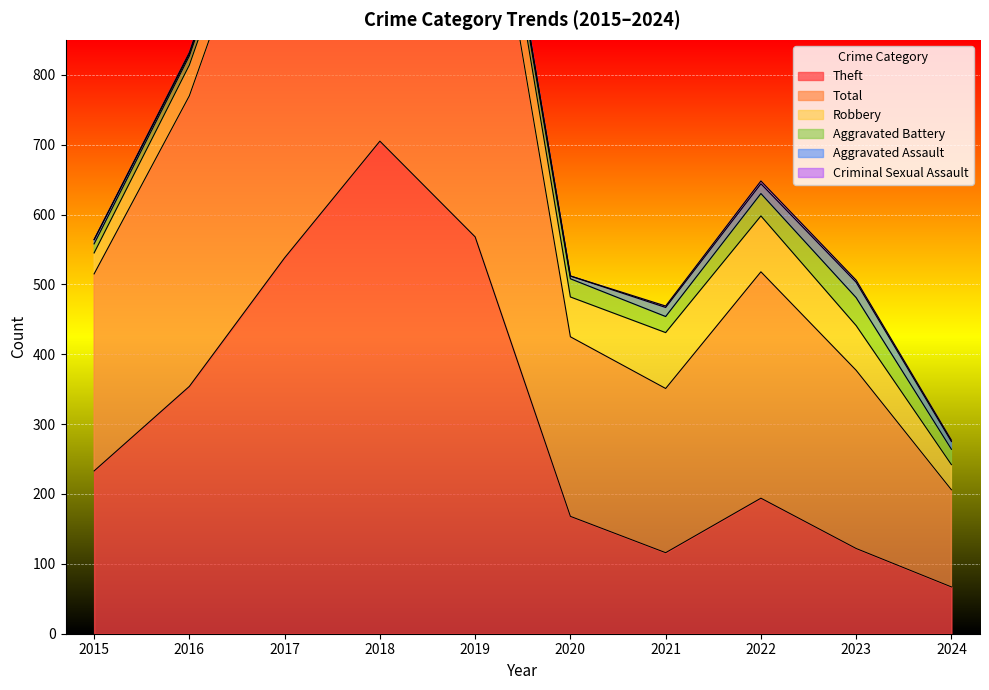

Where is the first local minimum for Aggravated Assault?

2016